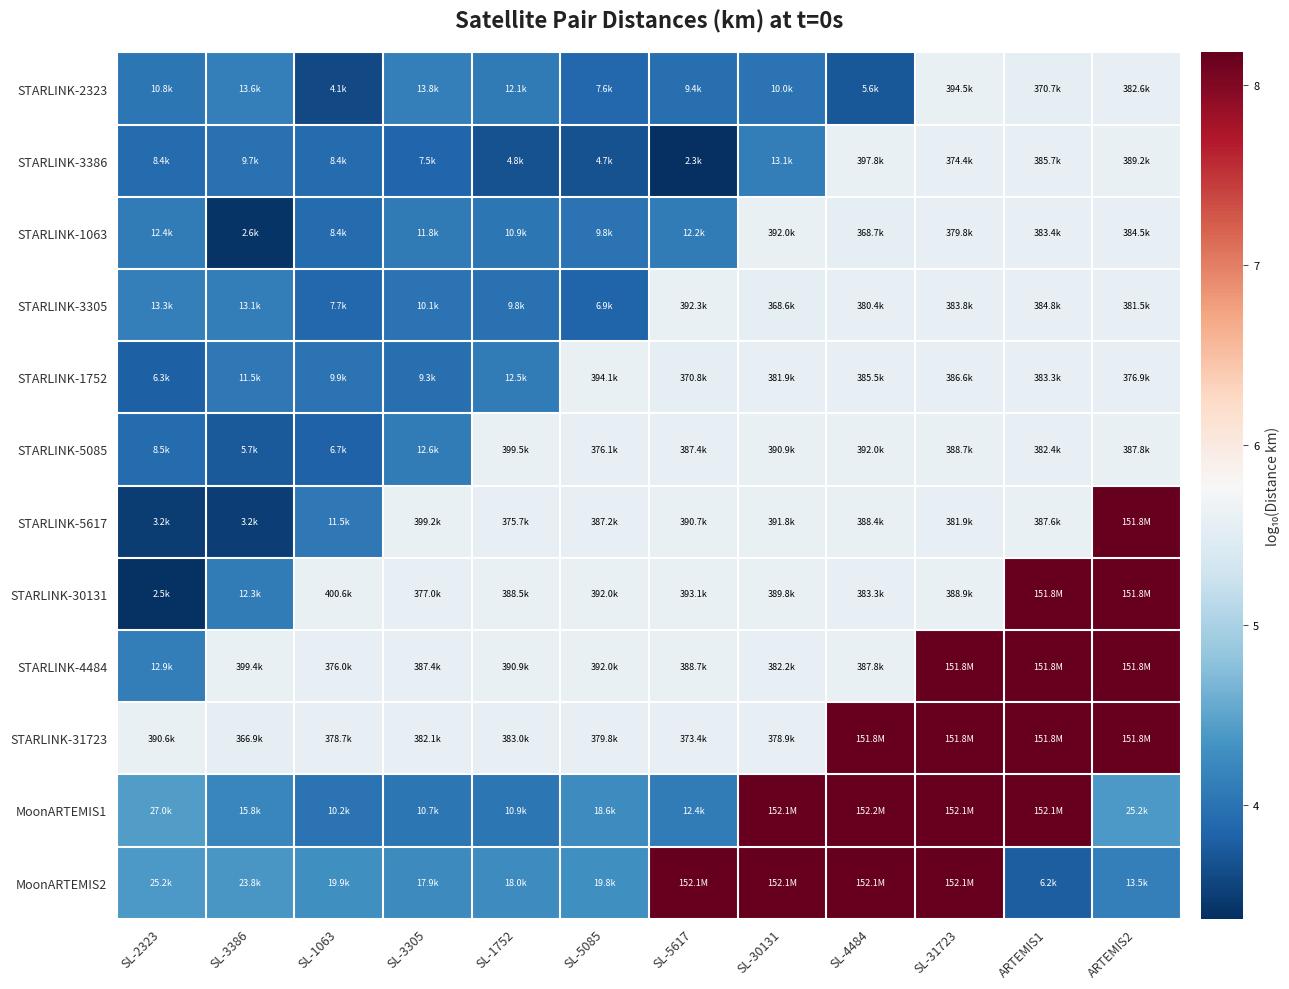

Which series has the largest total across all categories?

STARLINK-31723